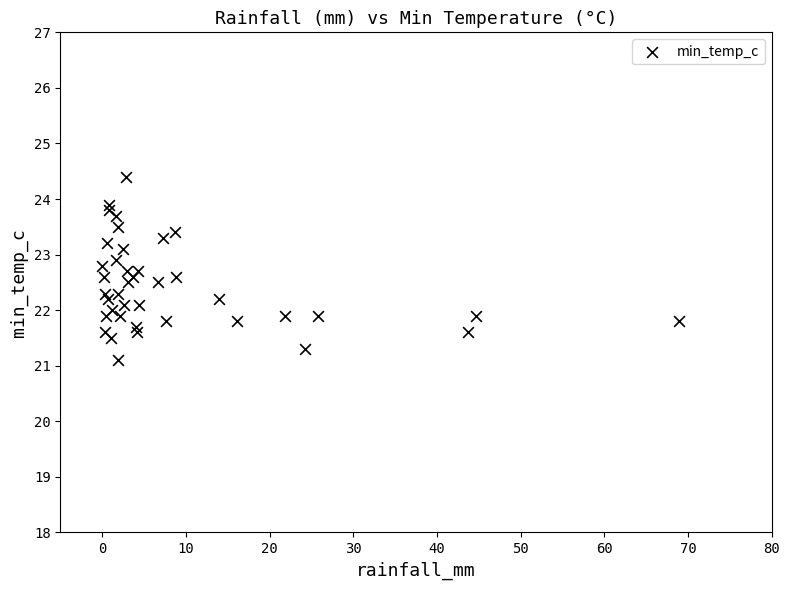

What is the range of Y values (max minus min)?

3.3